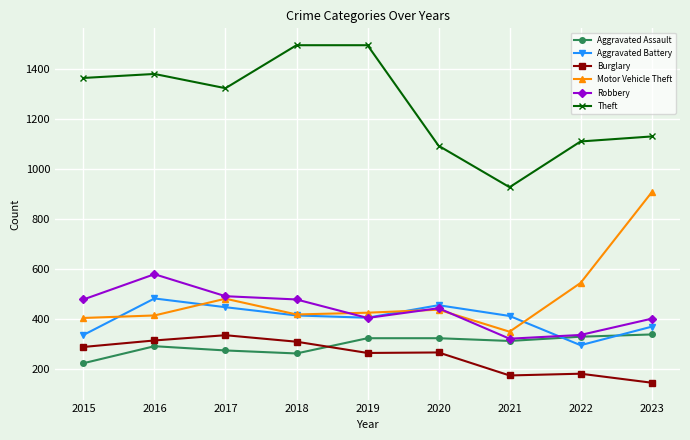

How many lines are shown in the chart?

6